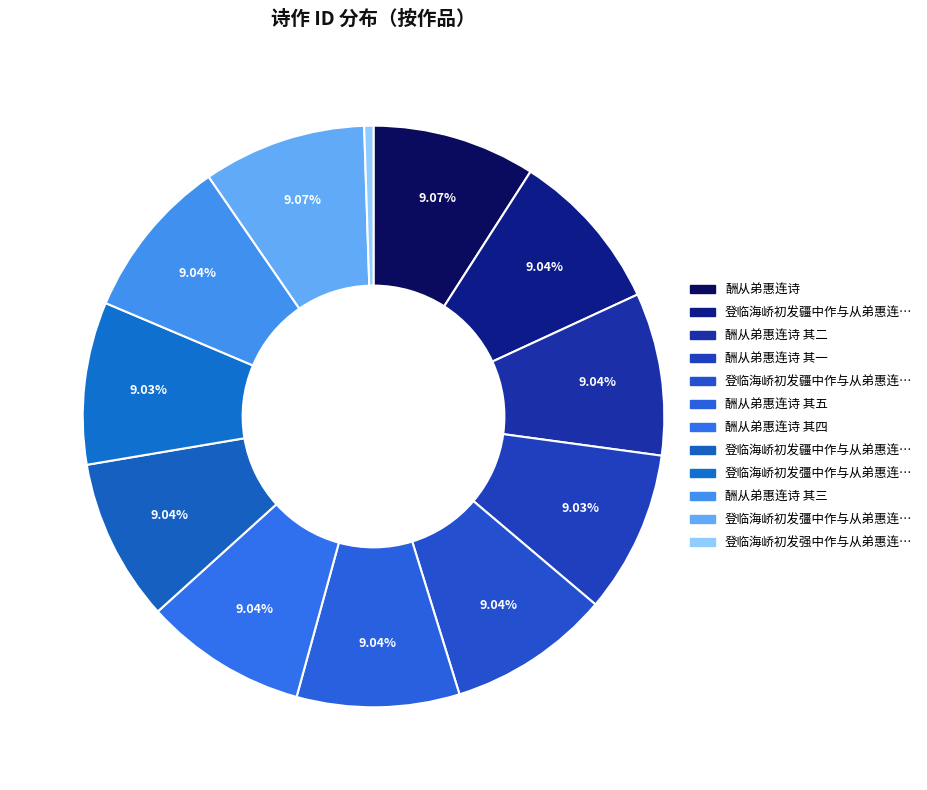

How many slices are in this pie chart?

12